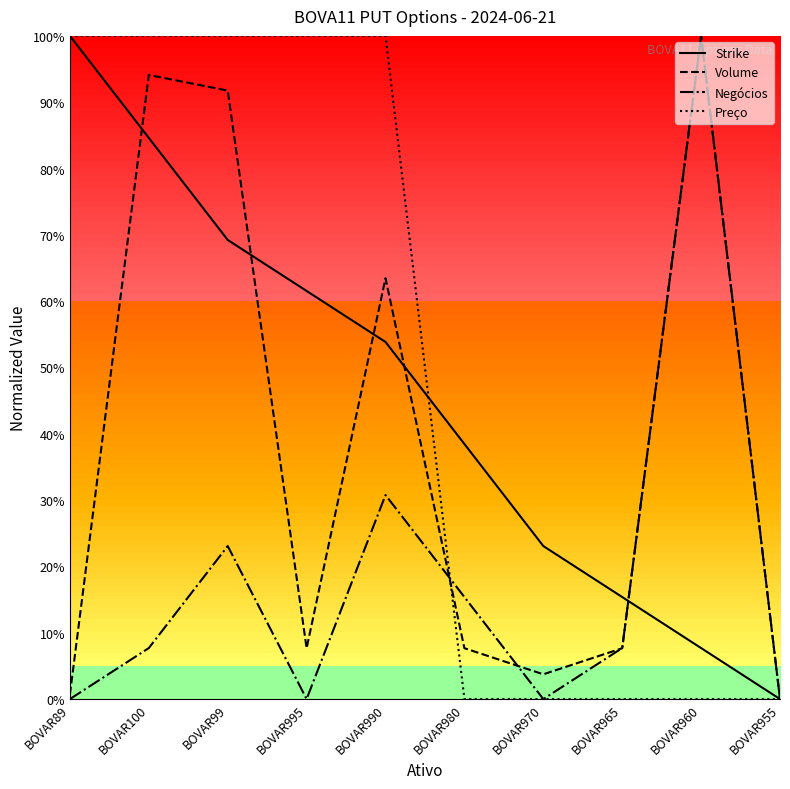

Which label corresponds to the largest value in the chart?

BOVAR89